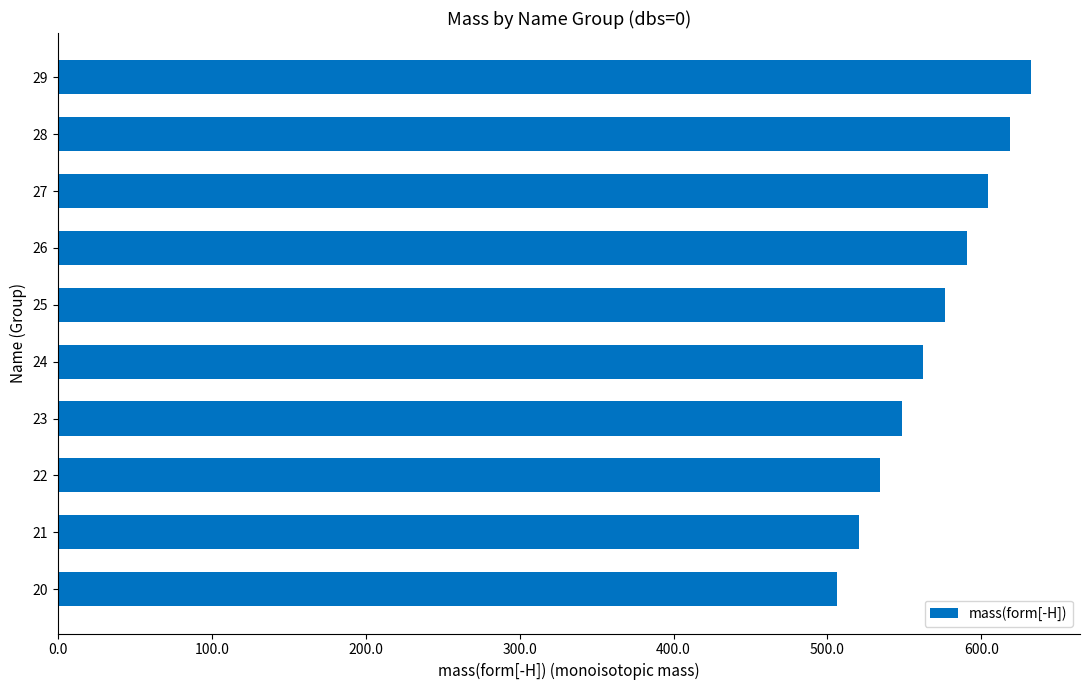

Reading bottom to top, list all the values displayed in this chart.

506.3	520.3	534.4	548.4	562.4	576.4	590.4	604.4	618.5	632.5